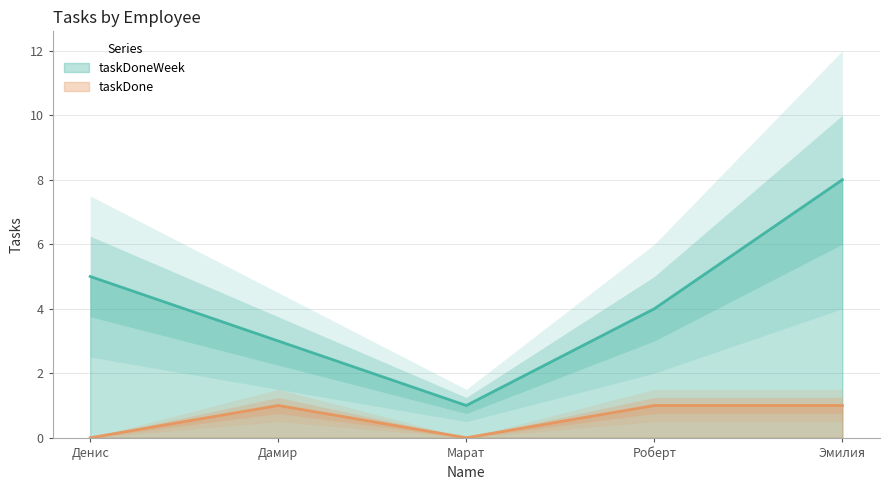

What are all the series names shown in the legend?

taskDoneWeek, taskDone